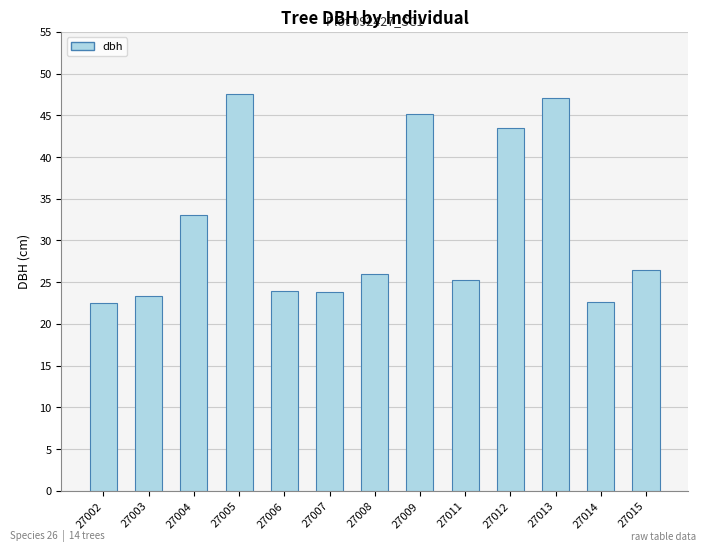

The chart shows a value of 47.6 at 27005. True or false?

True